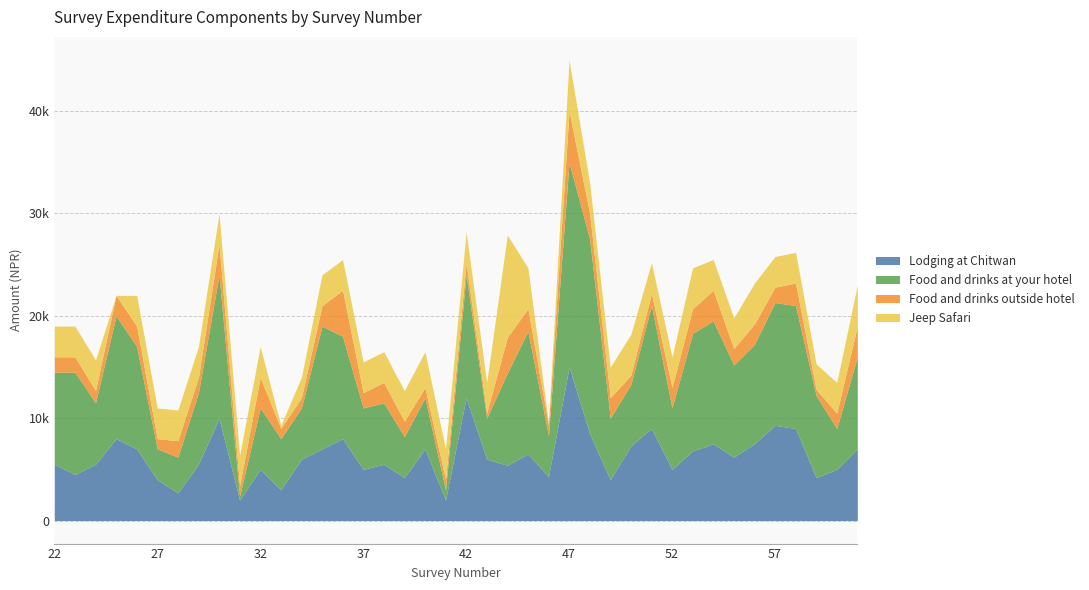

Which series has the widest spread of values?

Food and drinks at your hotel